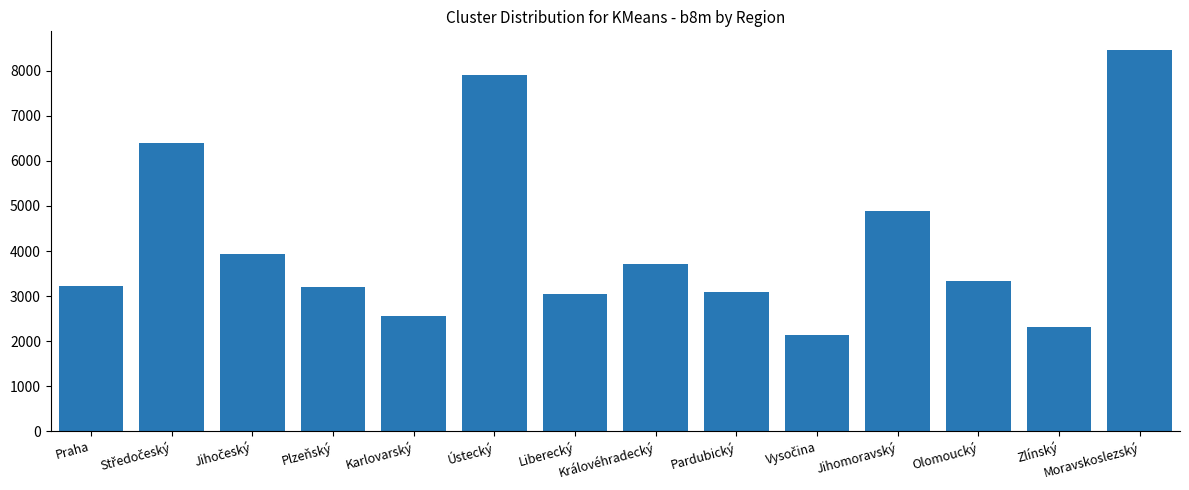

The value at Plzeňský is 3202. True or false?

True